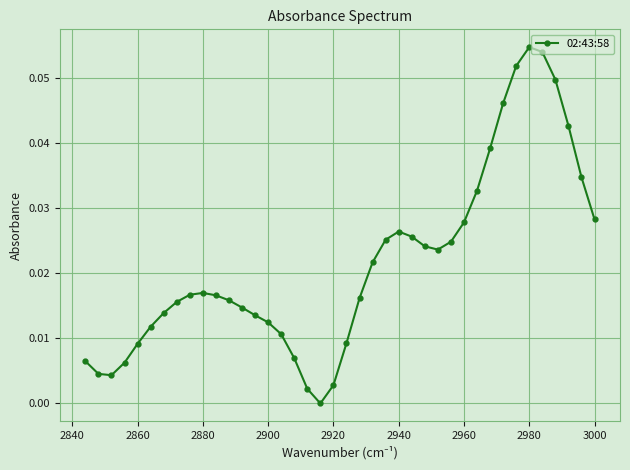

How many negative values are there?

1